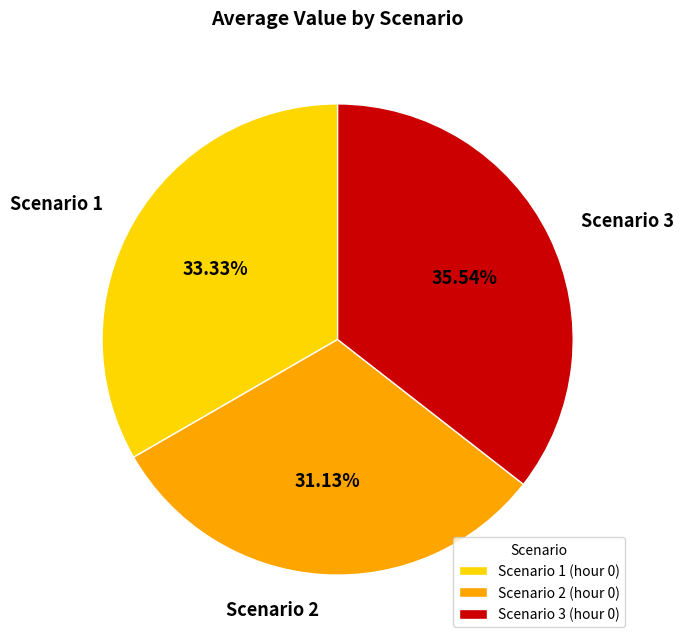

Is there any slice that represents more than half of the pie?

No